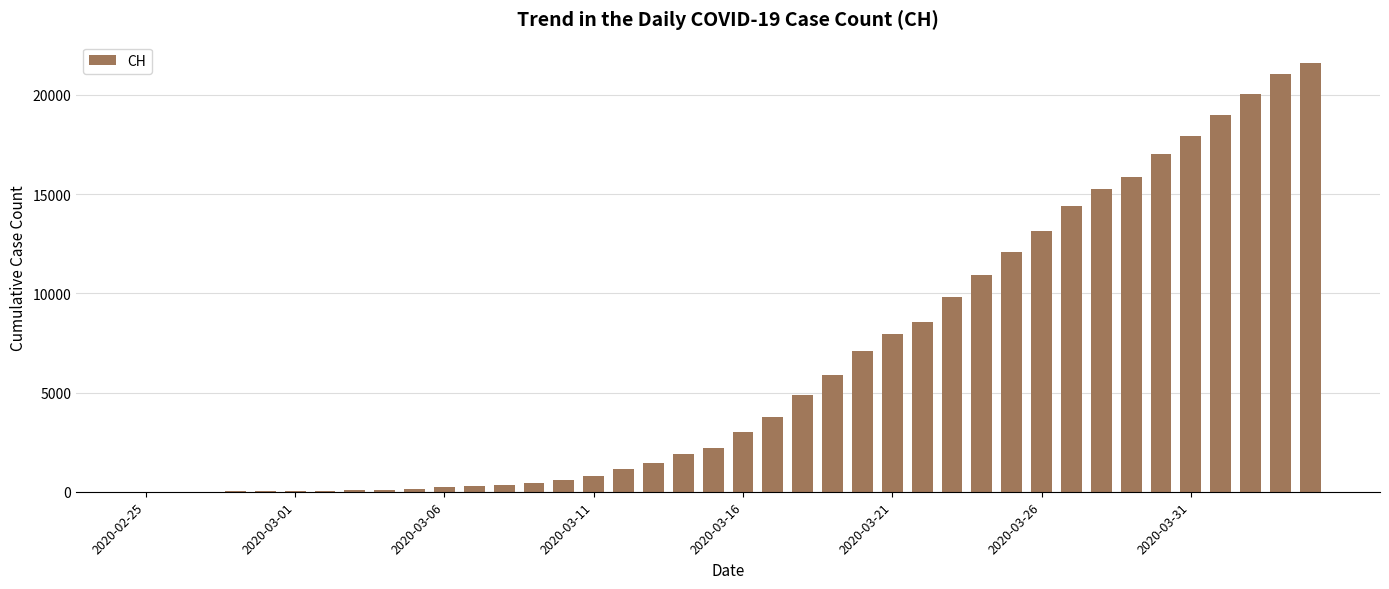

Count the number of data series in this chart.

1